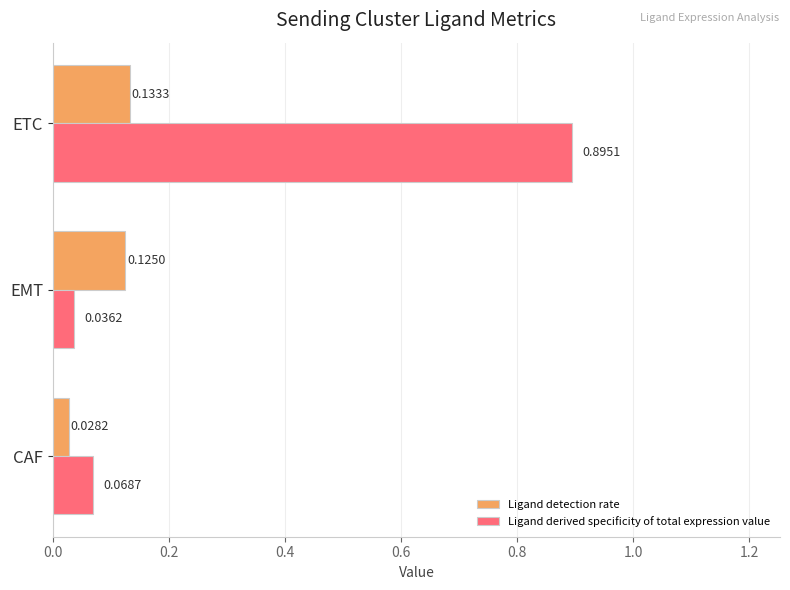

At which category is the sum across all series the highest?

ETC